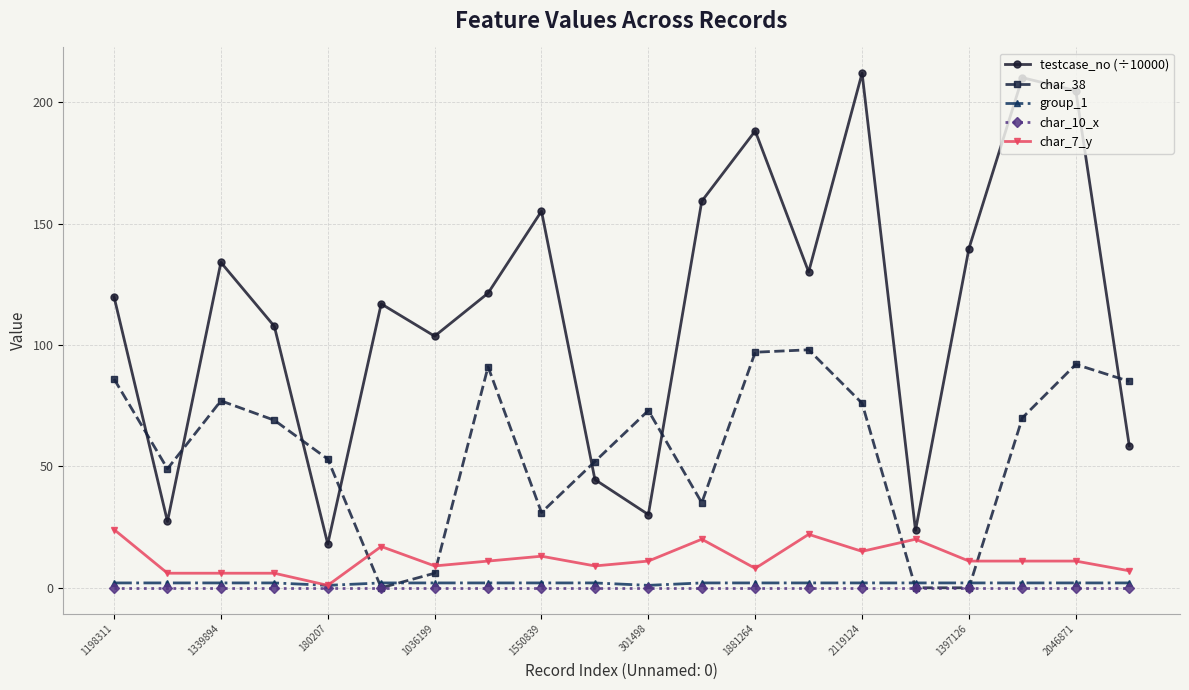

True or false: char_7_y has more than 2 interior local peaks.

True